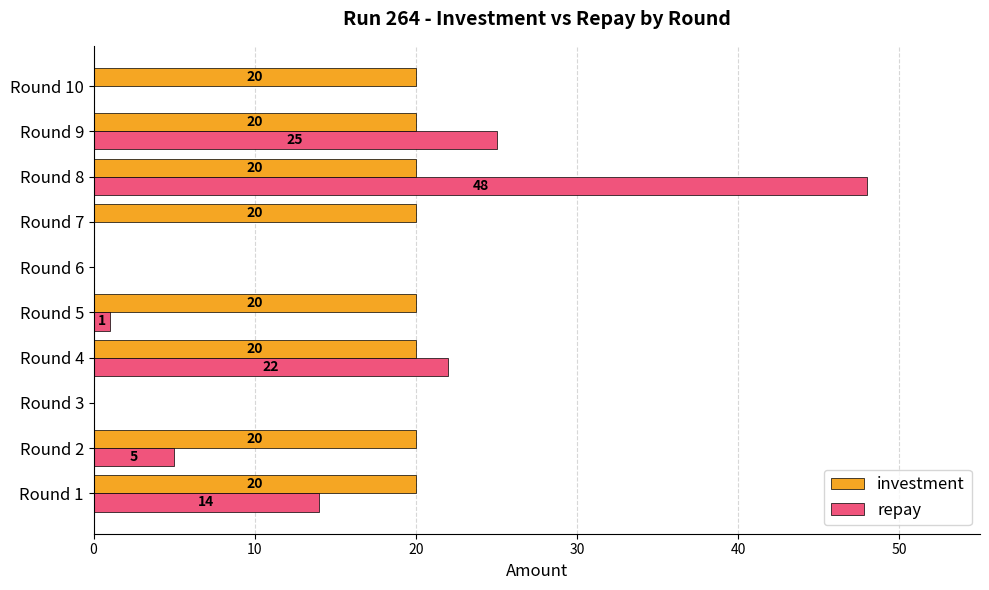

Which category has the highest value across all series?

Round 8